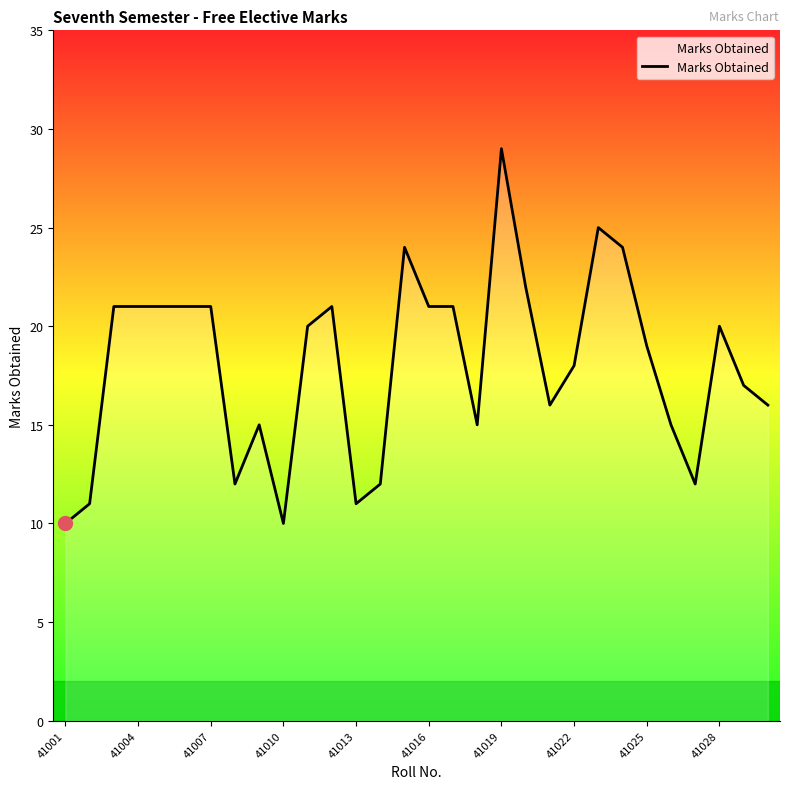

What is the maximum value shown in the chart?

29